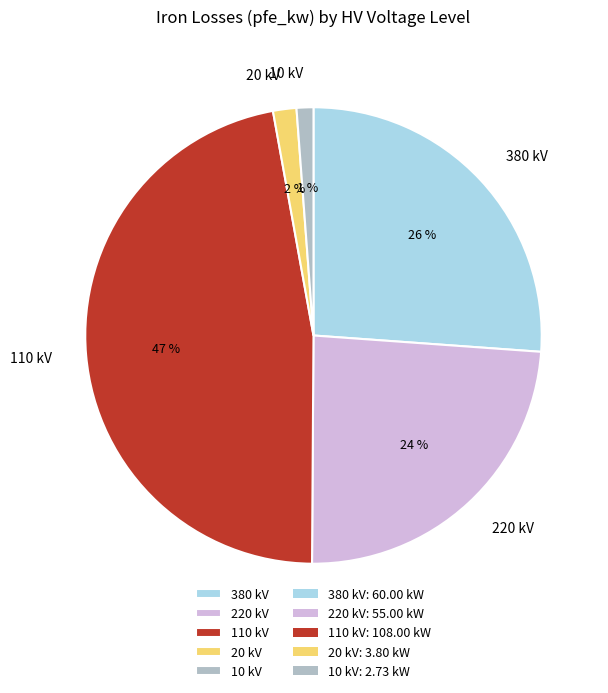

To the nearest percent, what percentage of the pie is 220 kV?

24%